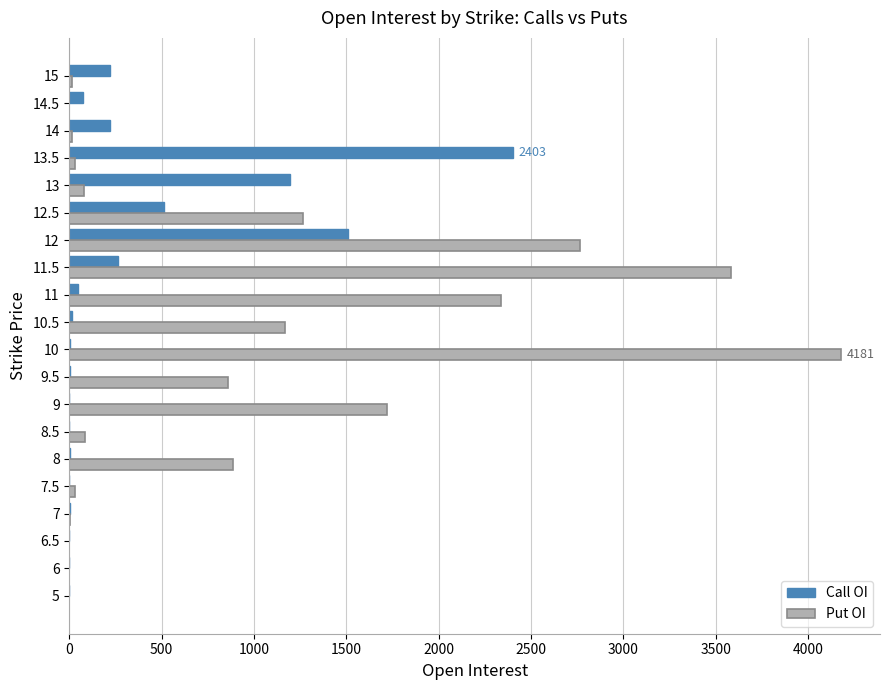

Which series has the largest total across all categories?

Put OI